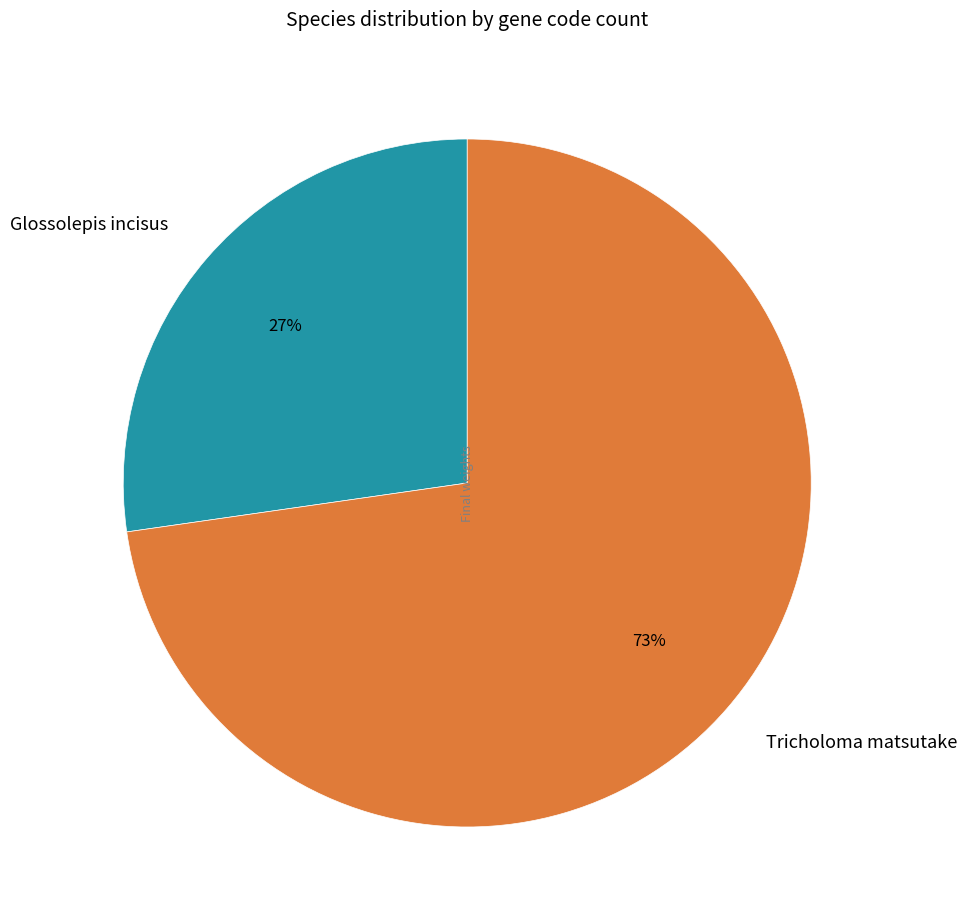

Rank the categories by value from lowest to highest.

Glossolepis incisus, Tricholoma matsutake